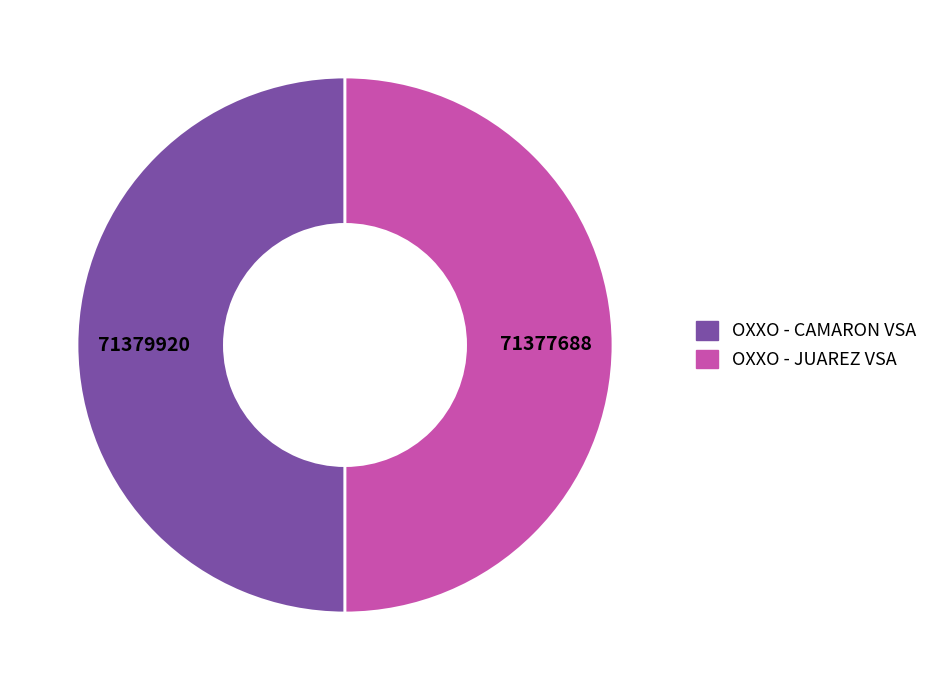

Is it true that OXXO - CAMARON VSA is 50% of the pie?

True